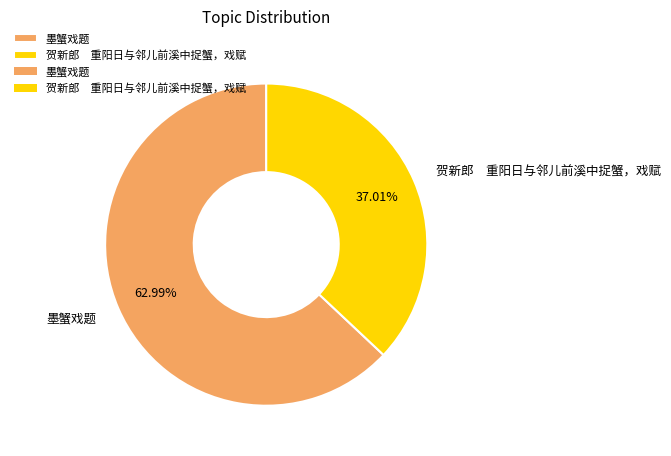

Count the number of slices in the pie.

2